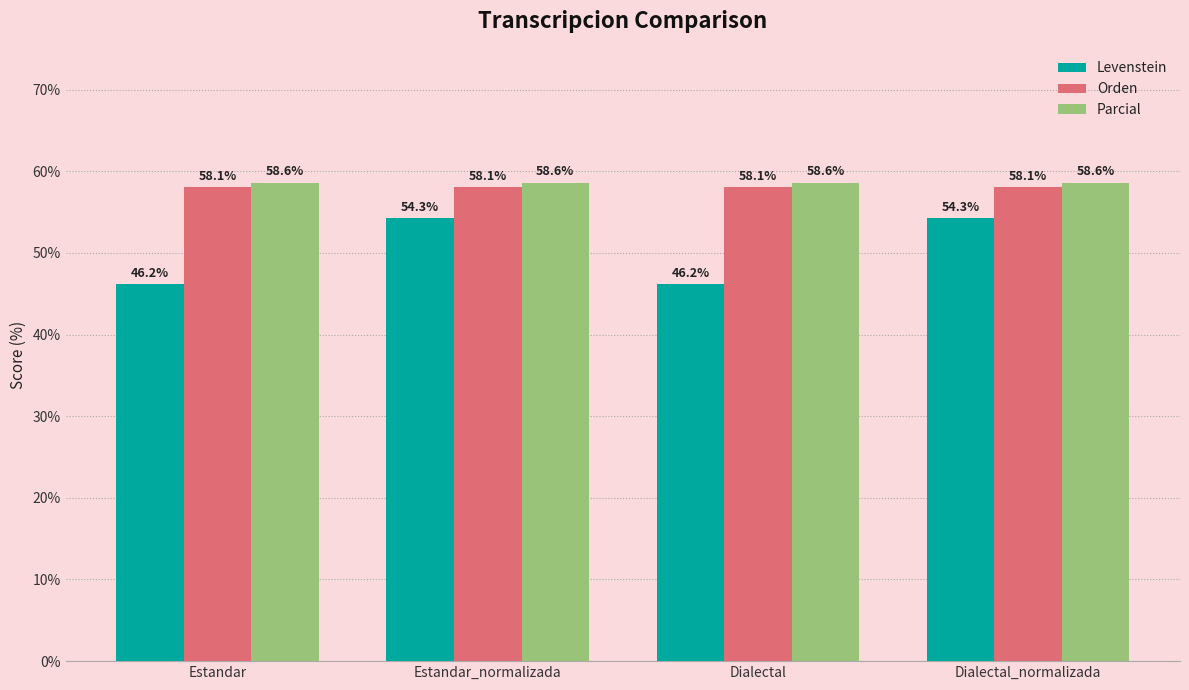

What is the smallest value displayed?

46.2